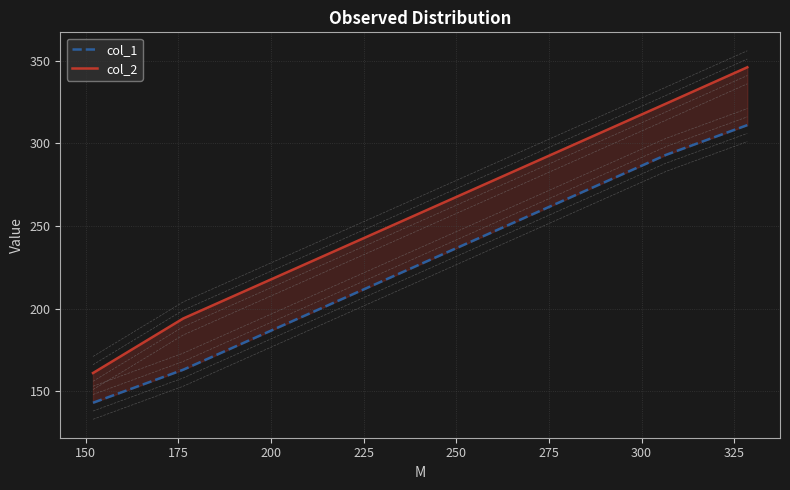

What is the difference between the maximum and minimum values in the col_2 series?

185